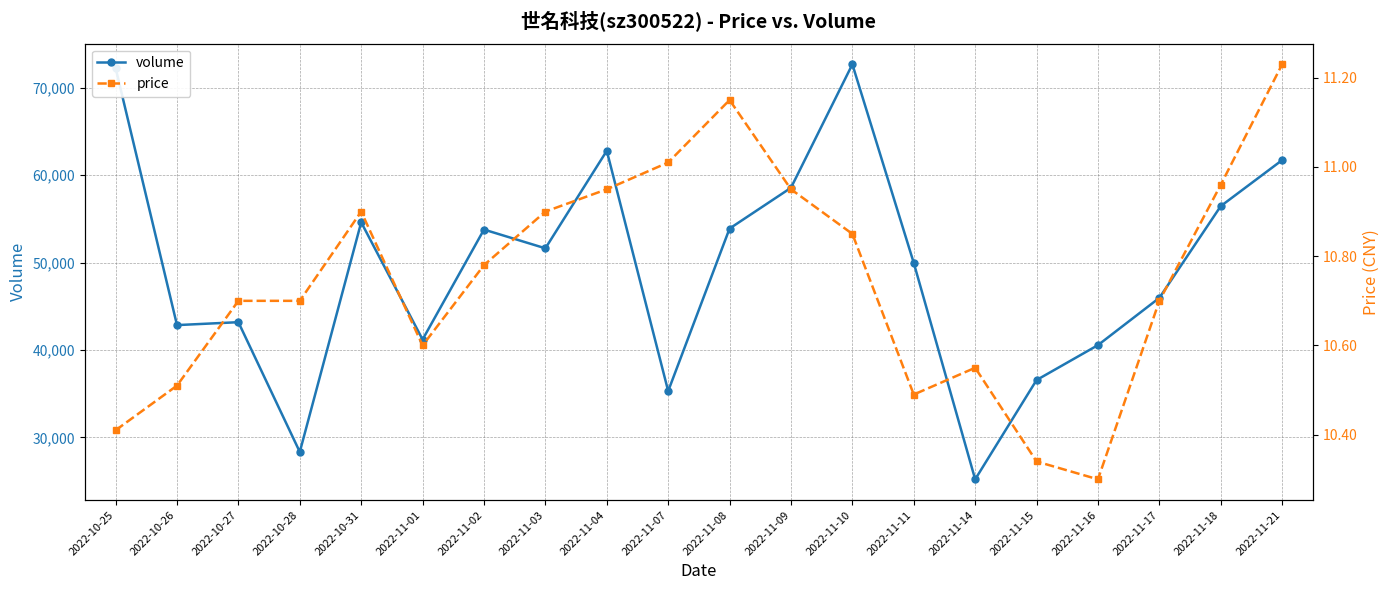

True or false: price and volume cross at least once.

False